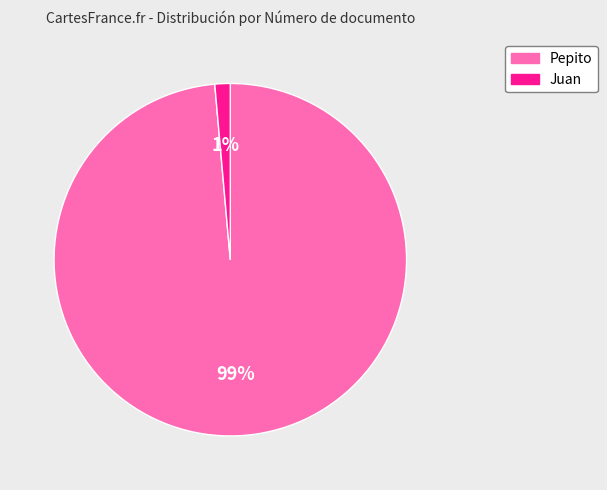

Between Pepito and Juan, which is larger?

Pepito